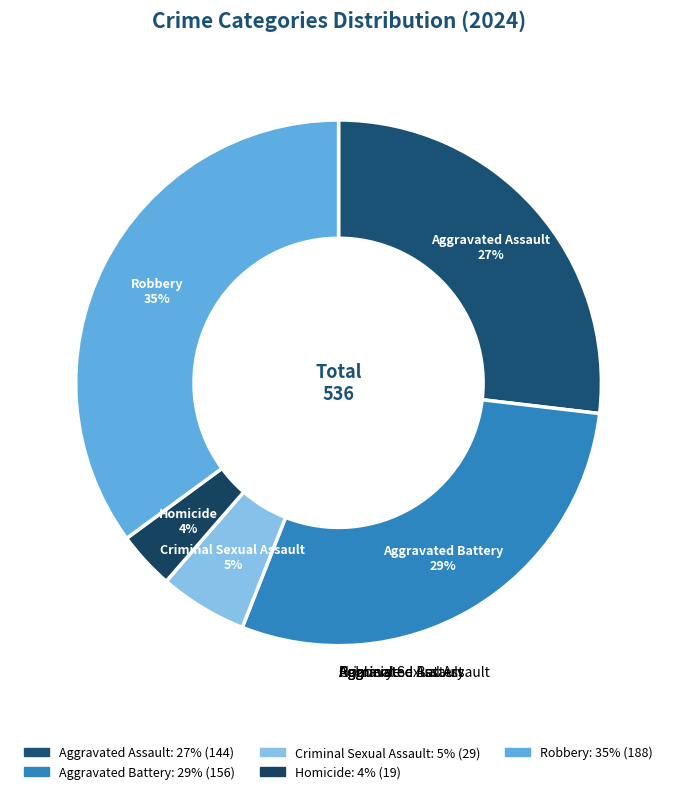

To the nearest percent, what is the difference between the largest and smallest slice percentages?

32%